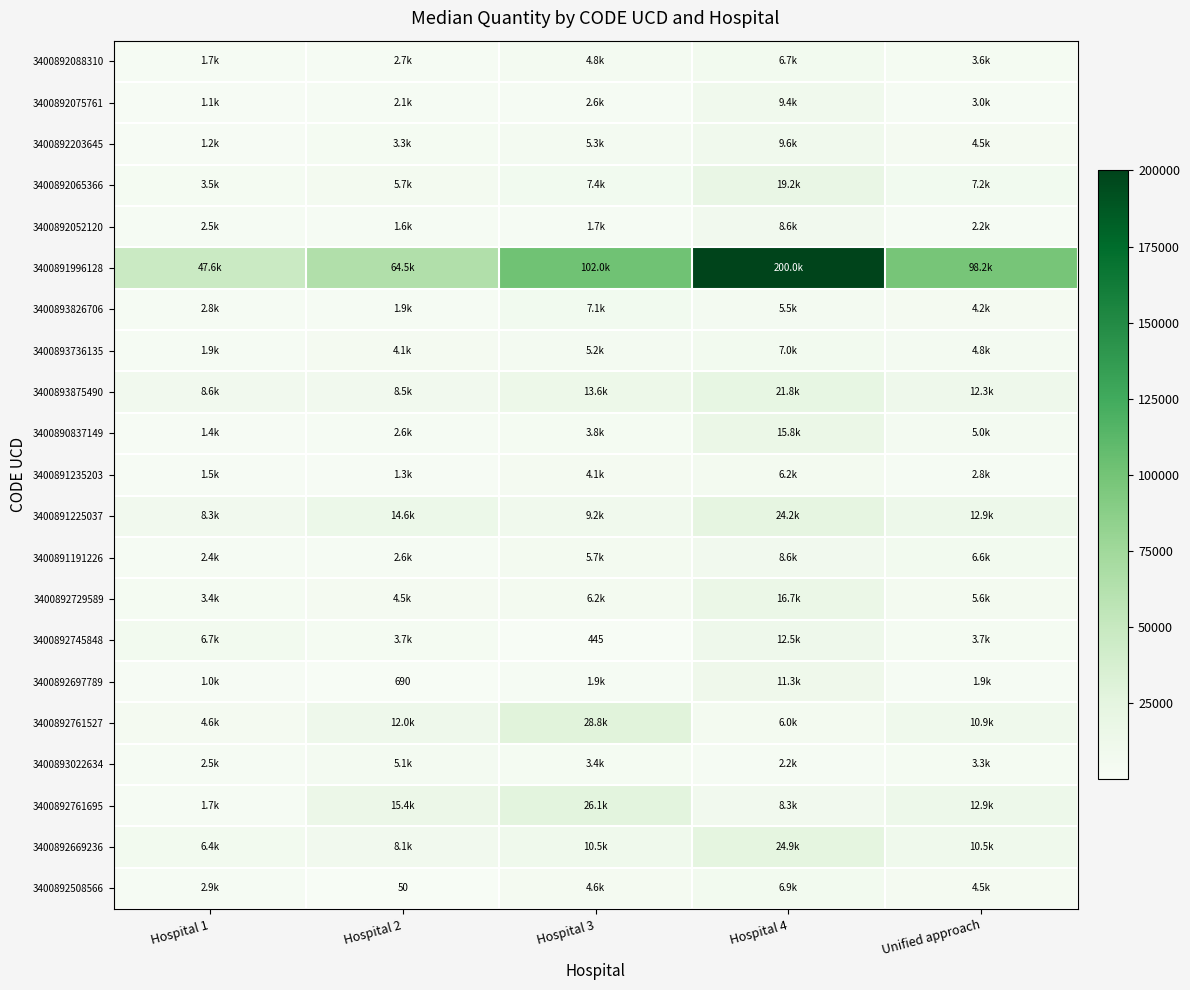

List the labels in order of 3400892761527 value, largest first.

Hospital 3, Hospital 2, Unified approach, Hospital 4, Hospital 1